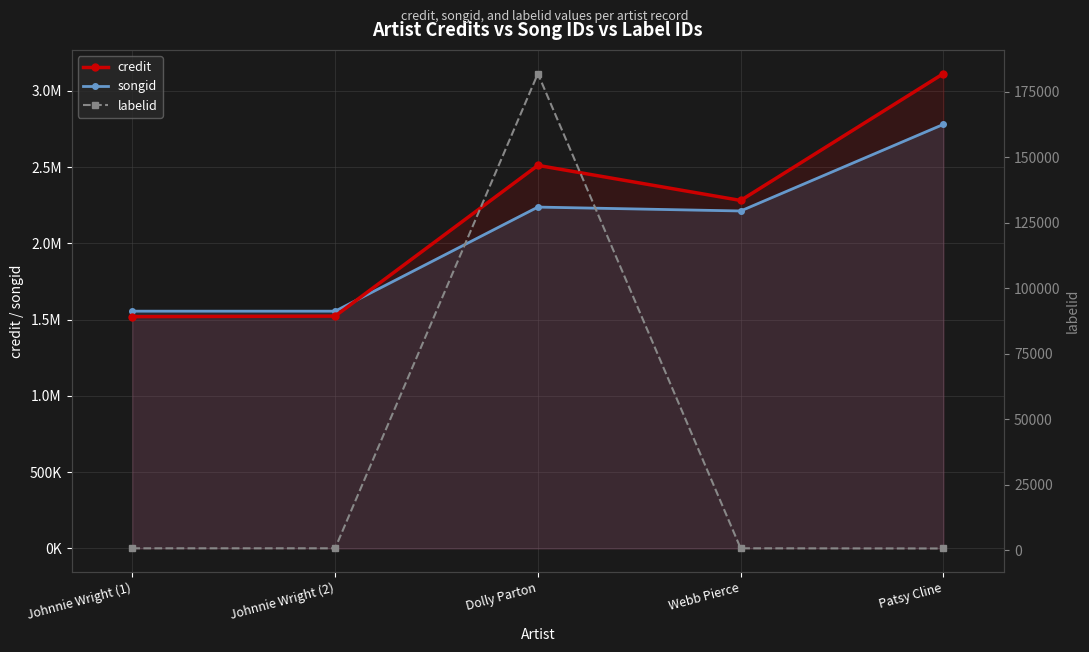

Reading right to left, extract all data points from this chart.

credit: 3113631	2282072	2512042	1523640	1520424
songid: 2780876	2213038	2238615	1556043	1556044
labelid: 696	764	181886	764	764